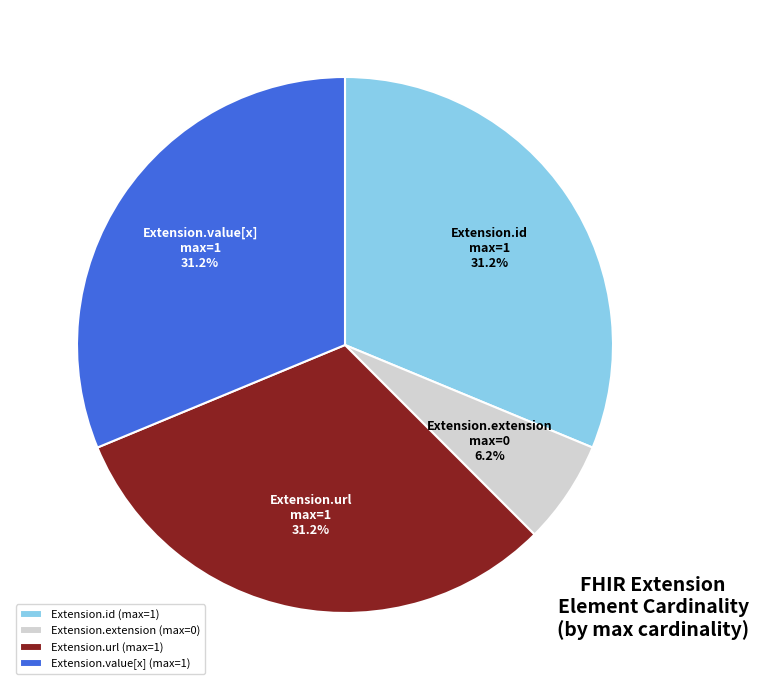

What is the ratio of the value at Extension.value[x] to the value at Extension.extension?

5.0